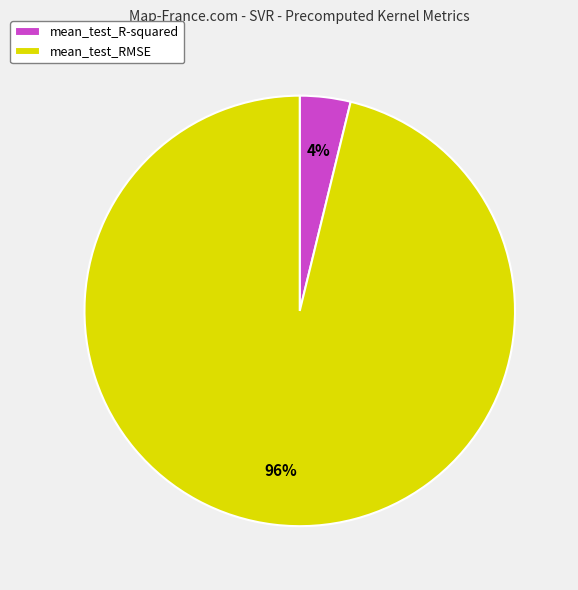

How many slices are in this pie chart?

2